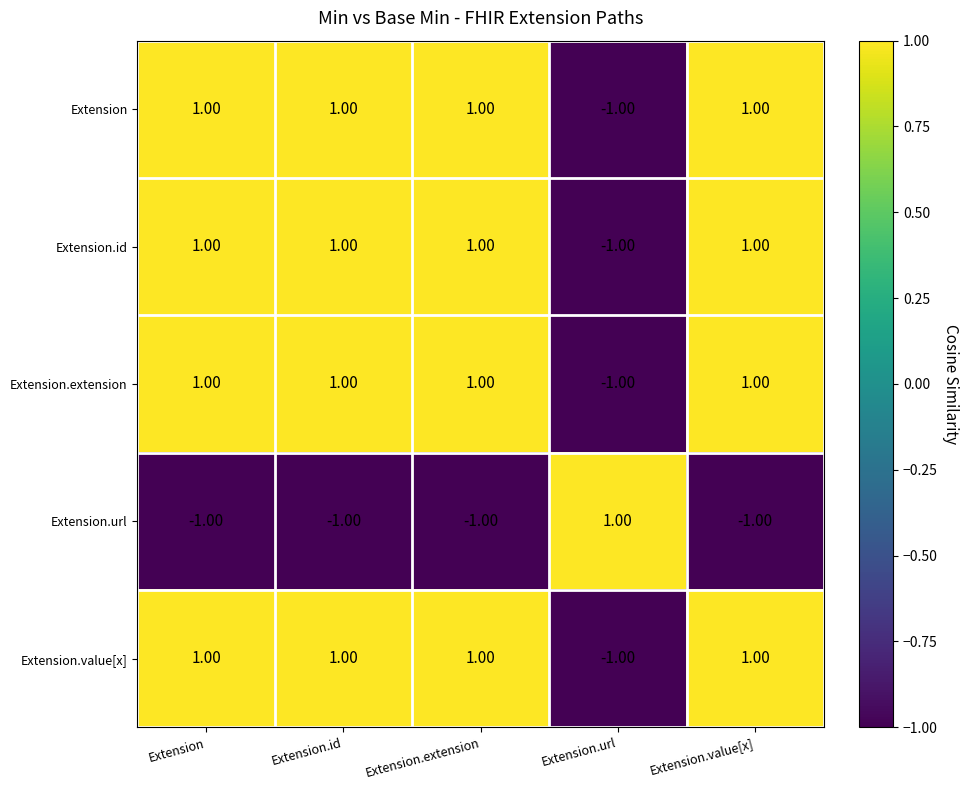

How many data points does each series have?

5